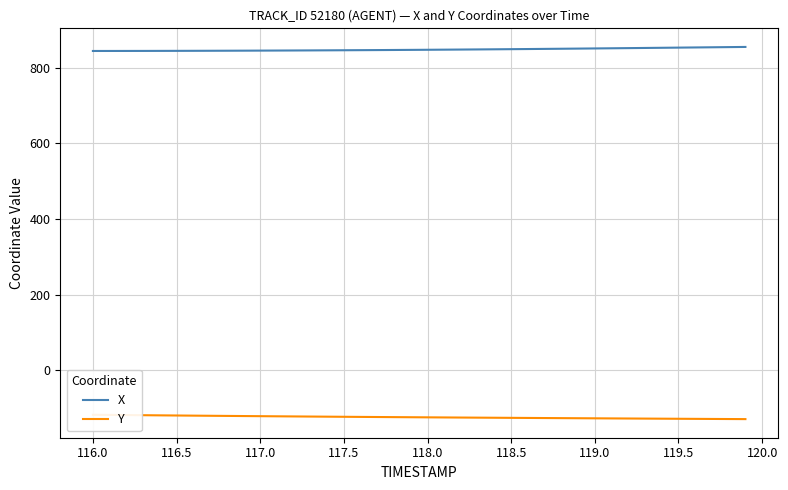

Does the chart have visible grid lines?

Yes